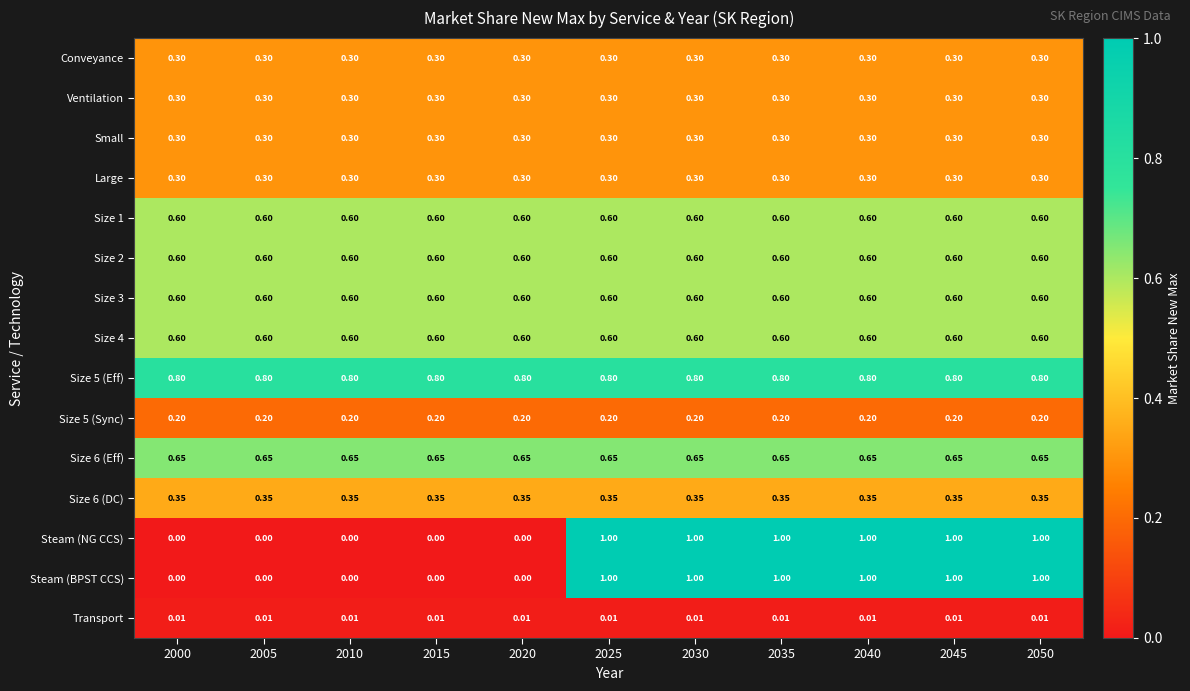

What is the difference between the highest and lowest values at 2010?

0.8